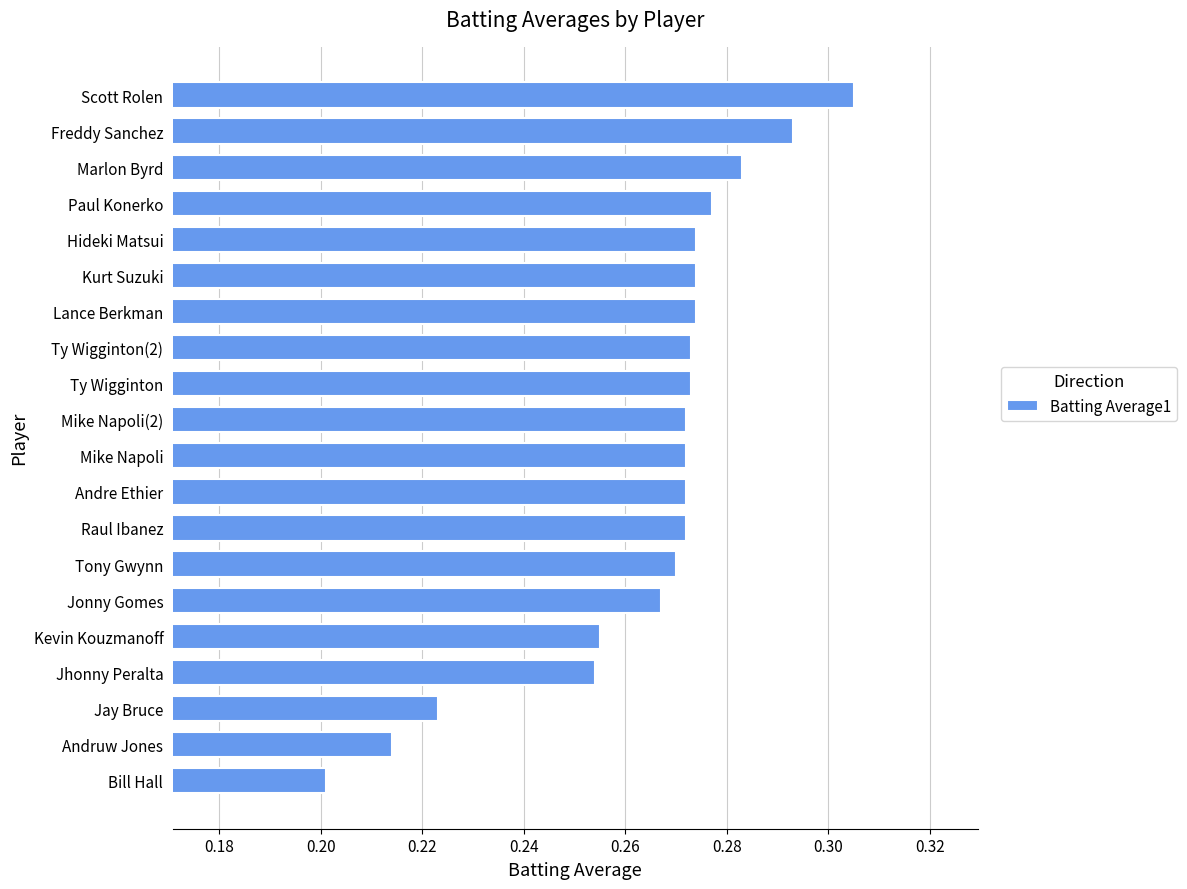

Between Marlon Byrd and Raul Ibanez, which is larger?

Marlon Byrd